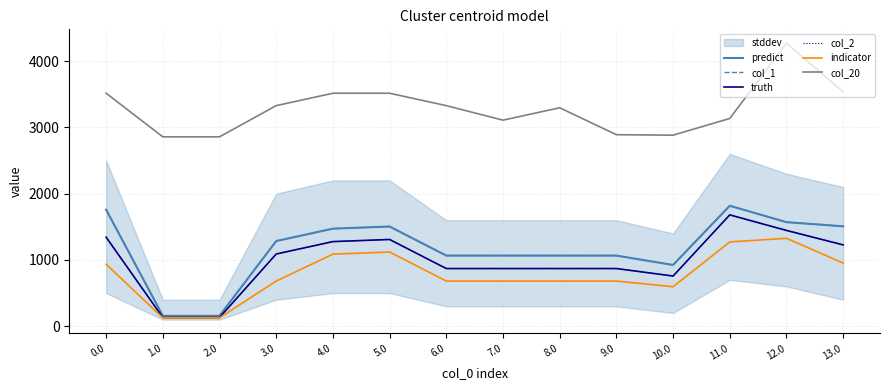

What is the difference between the second highest and minimum values in the predict series?

1600.8